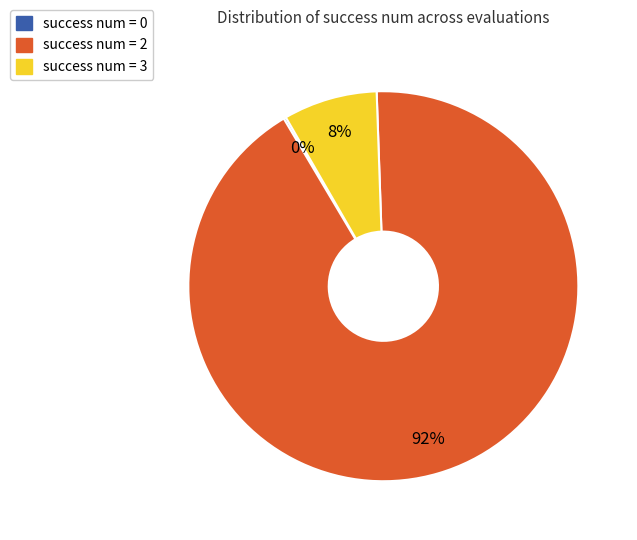

What percentage is the success num = 3 slice, to the nearest percent?

8%